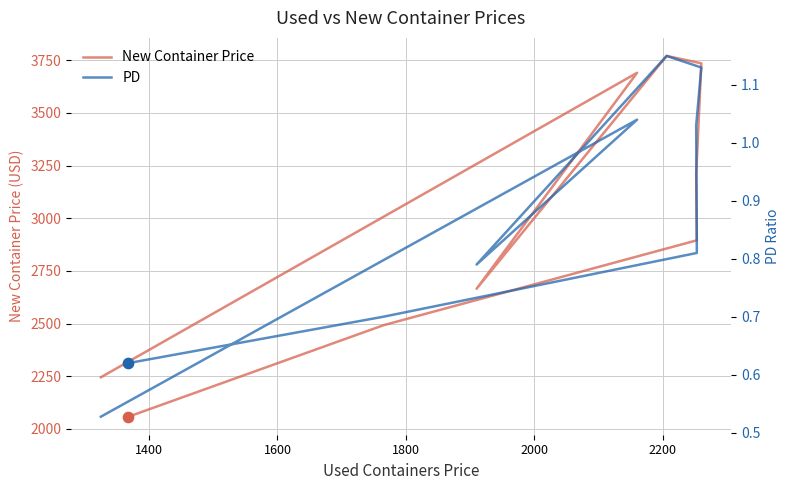

At how many categories does at least one series exceed 3144?

4